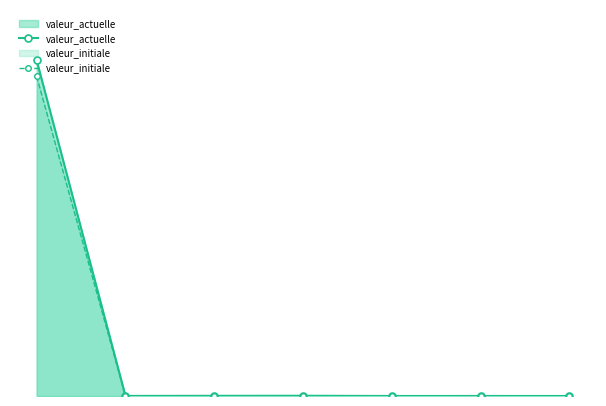

Which series ends up on top after the final intersection of valeur_actuelle and valeur_initiale?

valeur_initiale